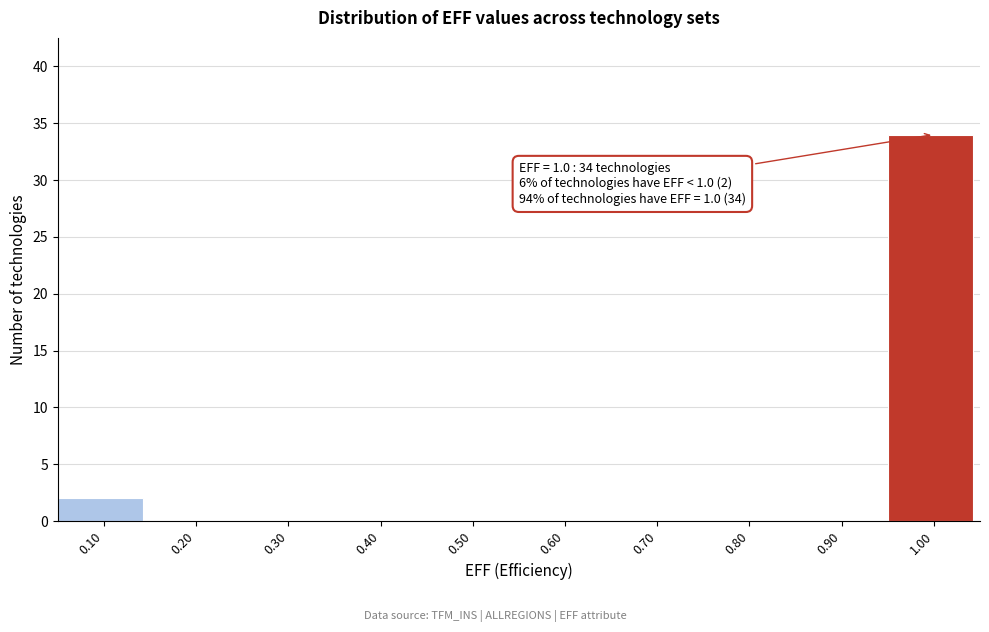

Which range on the x-axis has the tallest bar?

0.95 to 1.05